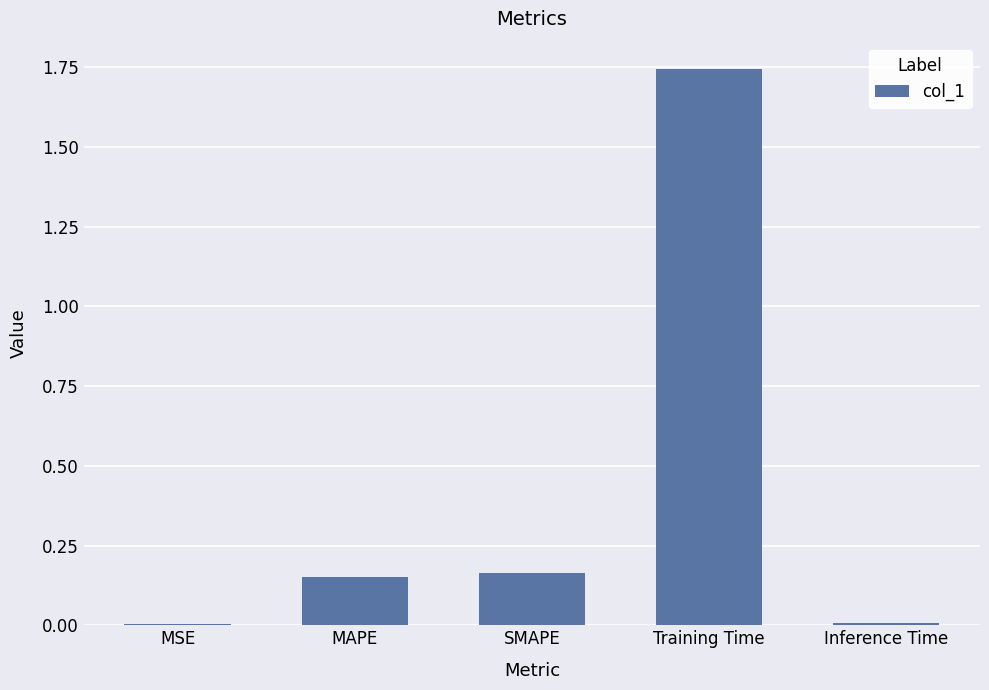

The chart shows a value of 0.1 at SMAPE. True or false?

False